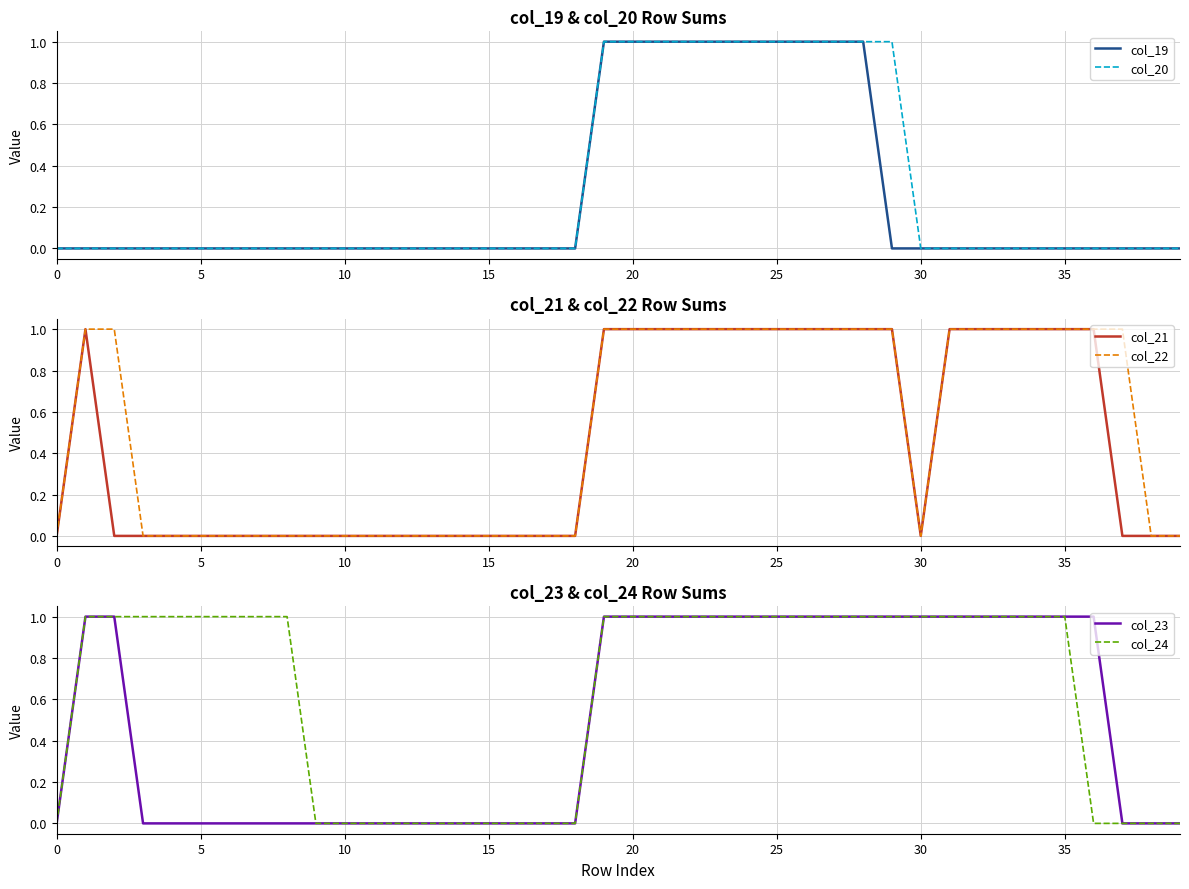

How many series are shown in this chart?

6